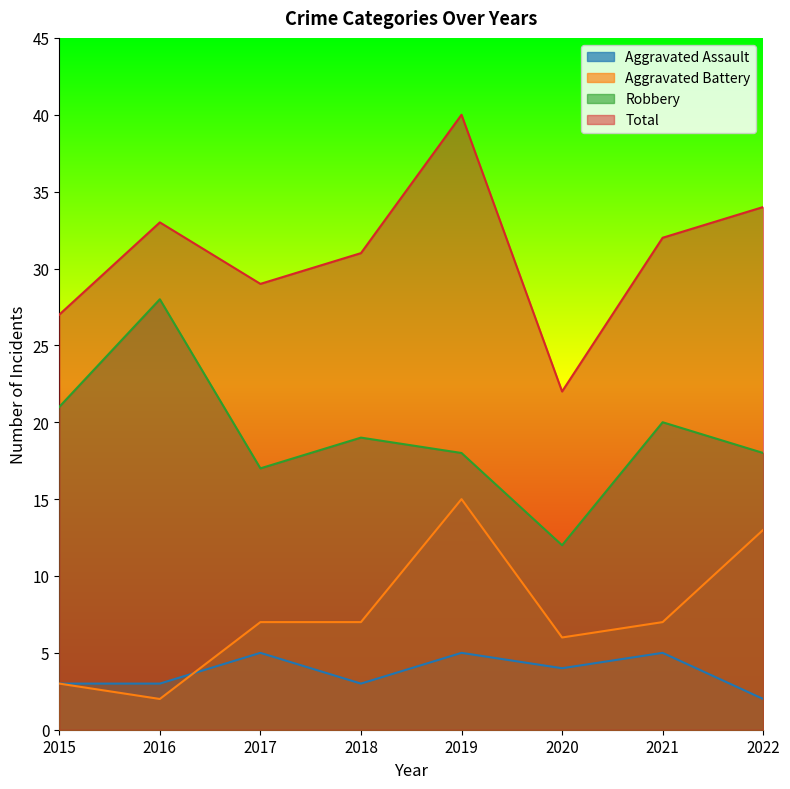

Does the chart display data point markers on the line(s)?

No